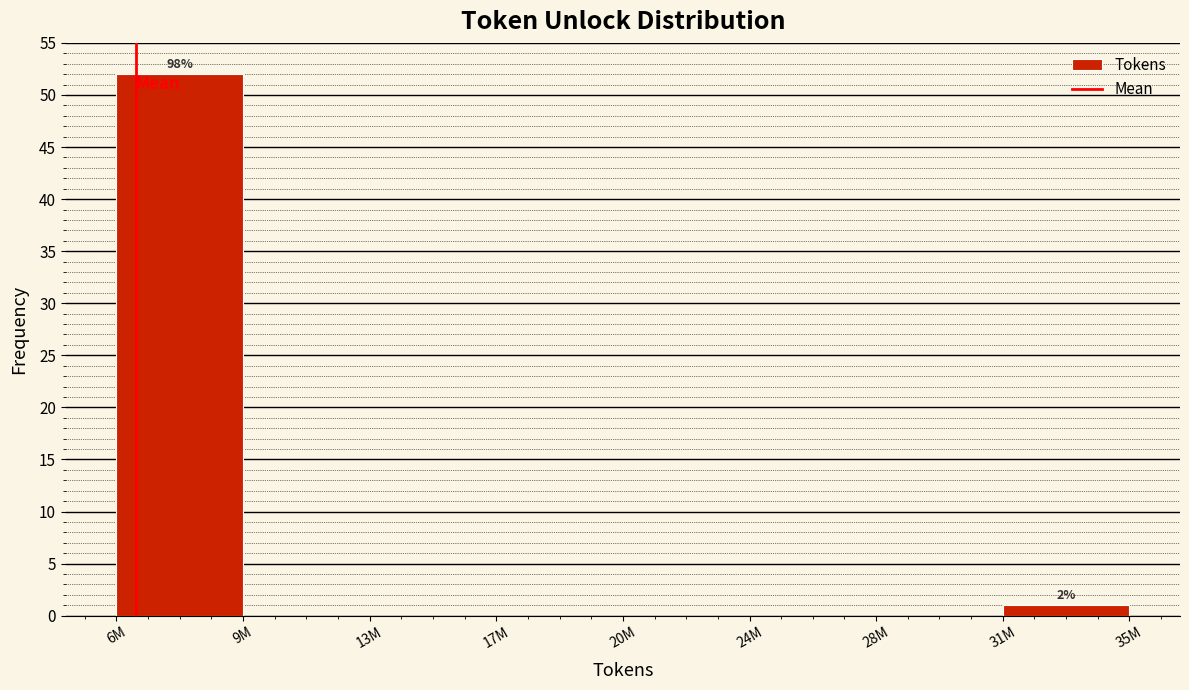

Reading right to left, list all the values displayed in this chart.

31M=1	28M=0	24M=0	20M=0	17M=0	13M=0	9M=0	6M=52